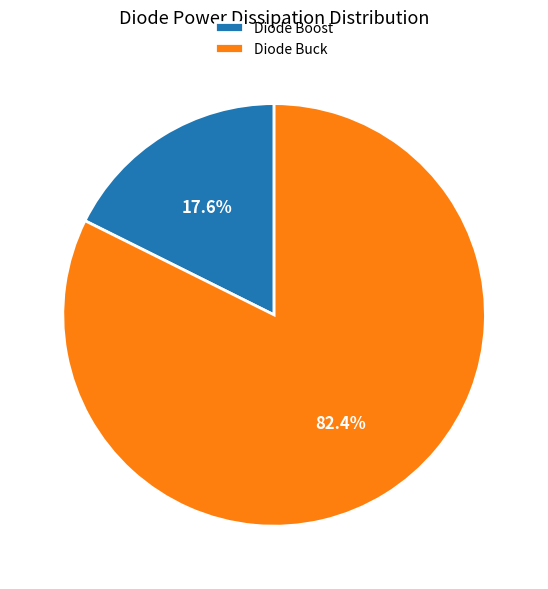

Count the number of slices in the pie.

2